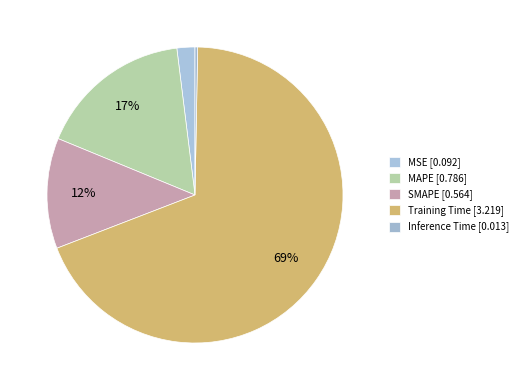

Which slice is the largest?

Training Time